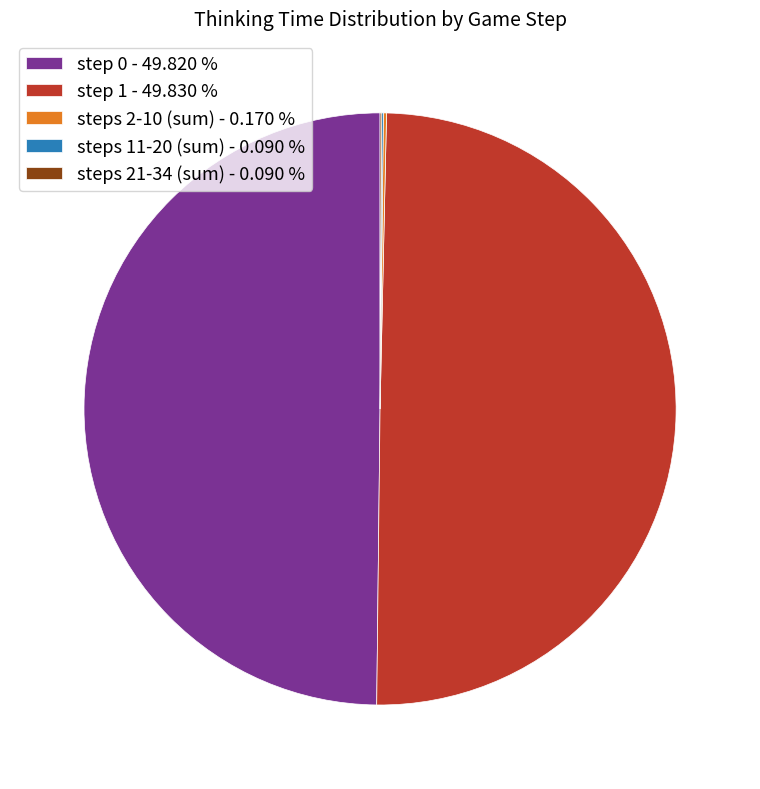

What is the ratio of the value at step 0 - 49.820 % to the value at step 1 - 49.830 %?

1.0